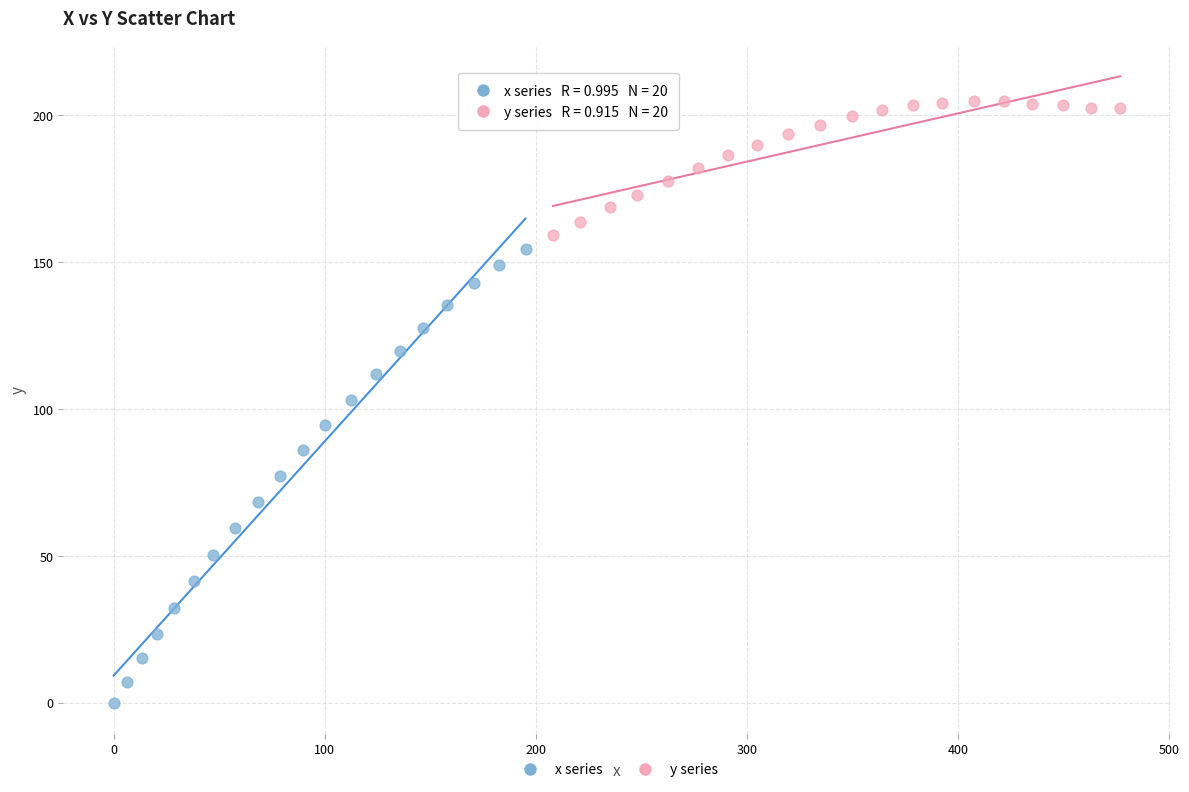

Which series contains the highest Y value?

y series